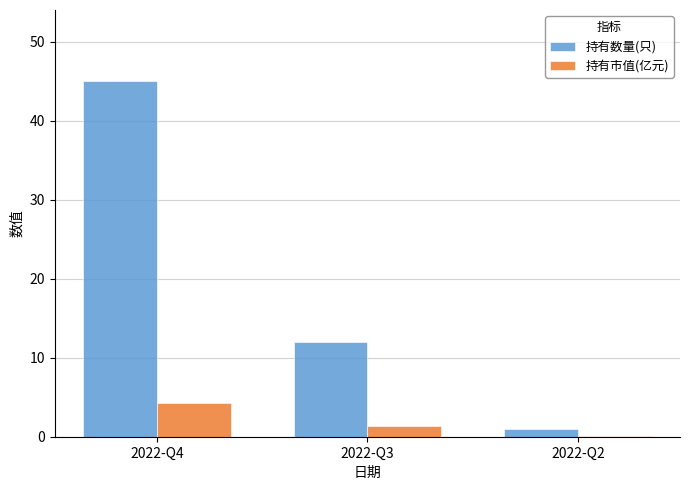

Reading right to left, what are all the values shown in this chart?

持有数量(只): 2022-Q2=1.0	2022-Q3=12.0	2022-Q4=45.0
持有市值(亿元): 2022-Q2=0.1	2022-Q3=1.4	2022-Q4=4.3